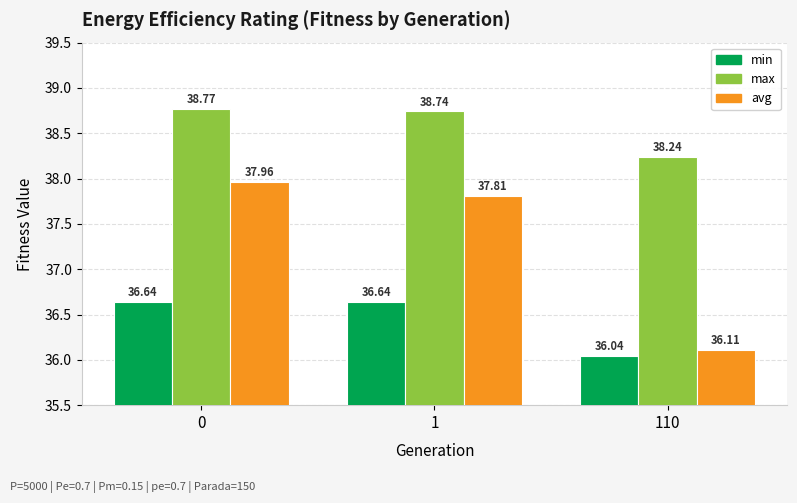

Which category has the lowest value in the avg series?

110